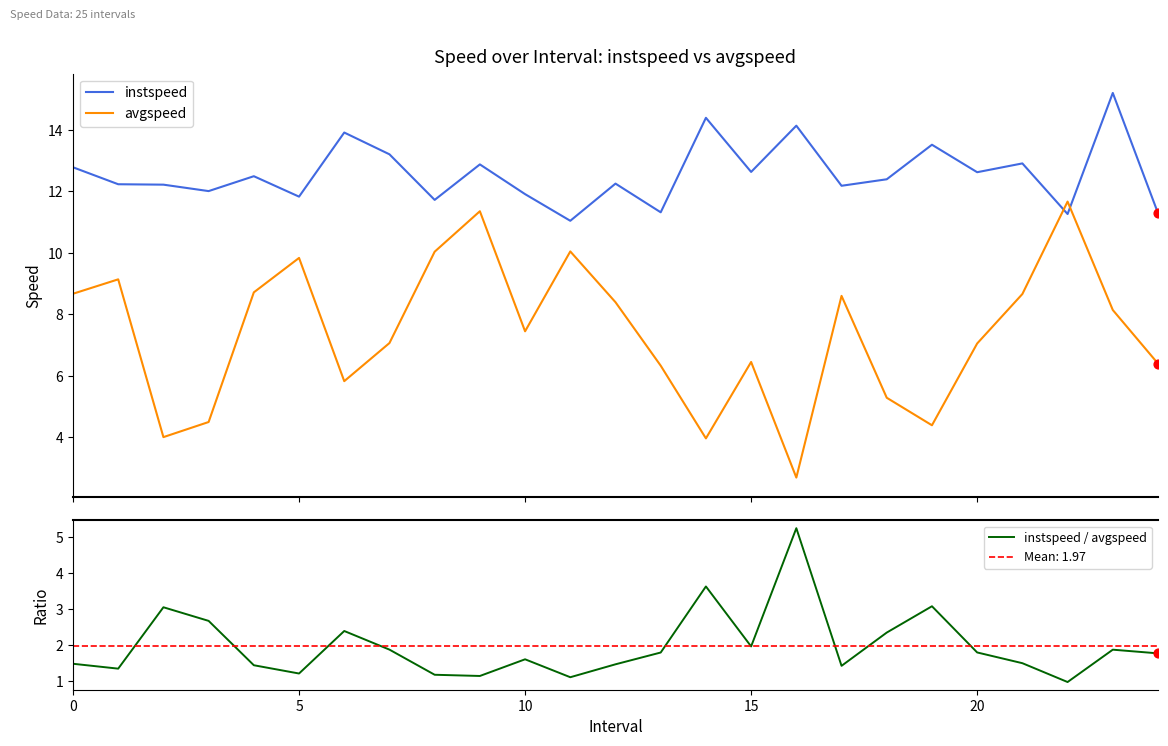

At how many categories does at least one series exceed 5?

25